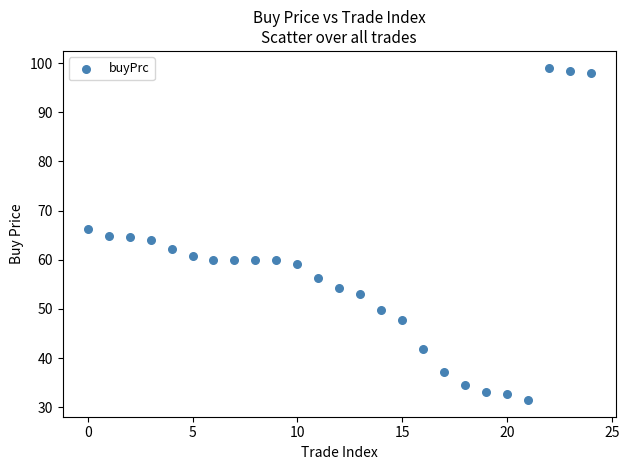

What is the range of Y values (max minus min)?

67.7